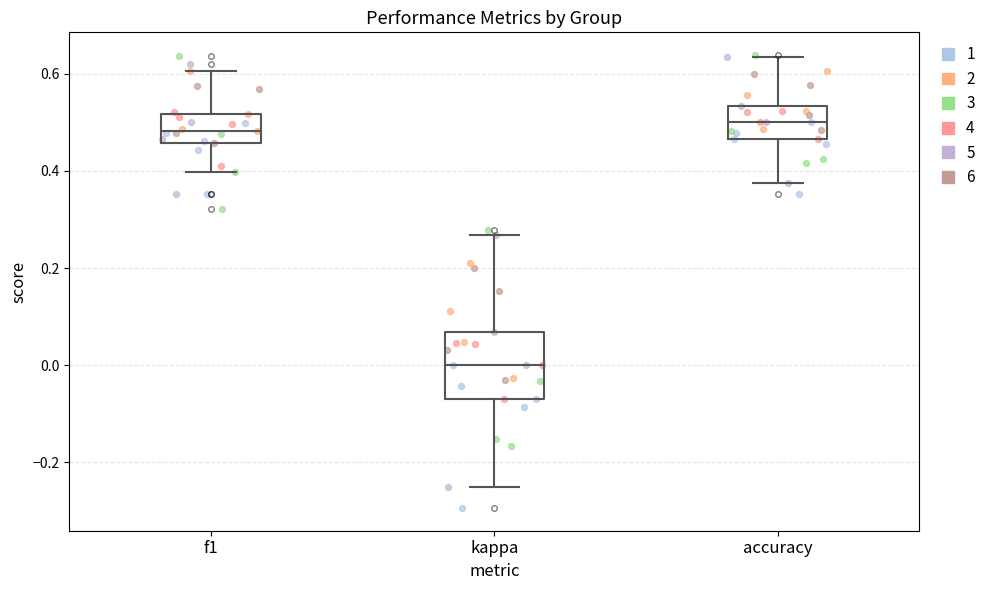

Where does the upper whisker of the box for kappa end on the y-axis? The values are not printed on the chart, so give them approximately, as read against the axis.

0.26